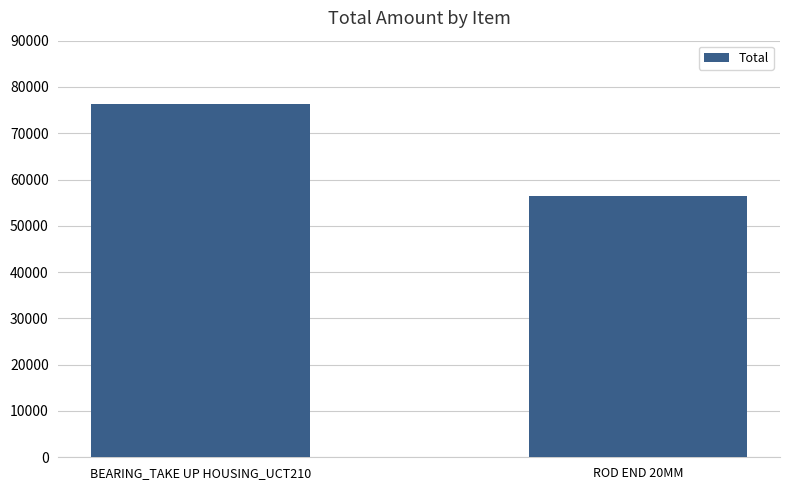

Between BEARING_TAKE UP HOUSING_UCT210 and ROD END 20MM, which is larger?

BEARING_TAKE UP HOUSING_UCT210